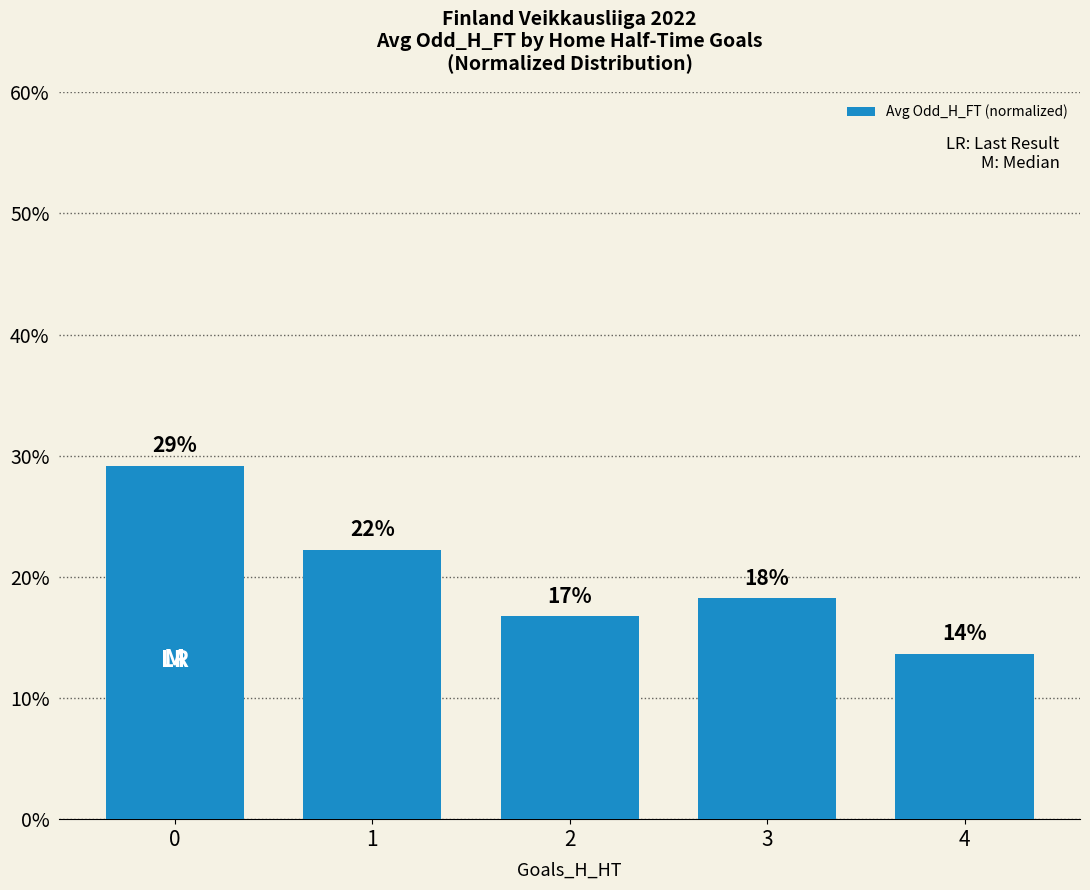

List the labels in order of value, largest first.

0, 1, 3, 2, 4